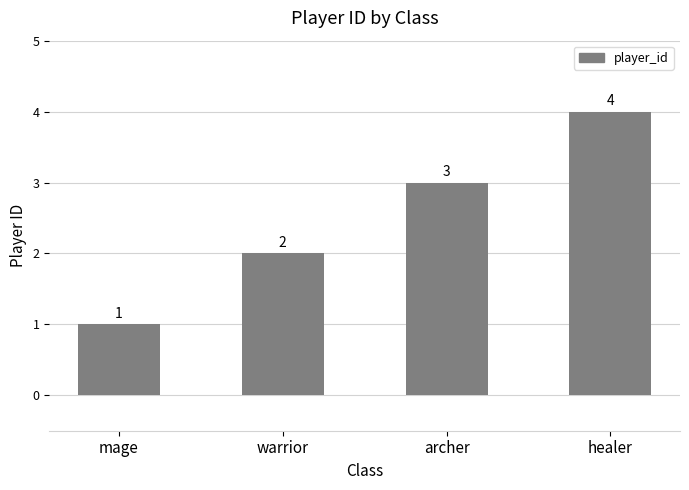

The chart shows a value of 5 at archer. True or false?

False